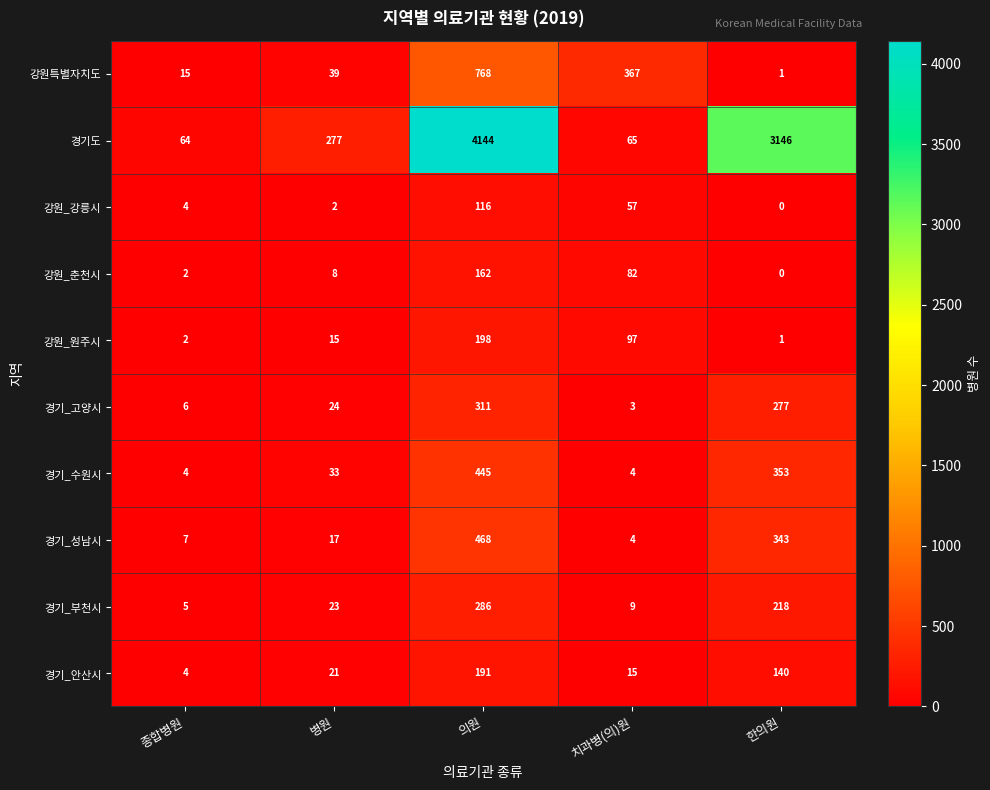

List the series in order of their peak value, highest first.

경기도, 강원특별자치도, 경기_성남시, 경기_수원시, 경기_고양시, 경기_부천시, 강원_원주시, 경기_안산시, 강원_춘천시, 강원_강릉시